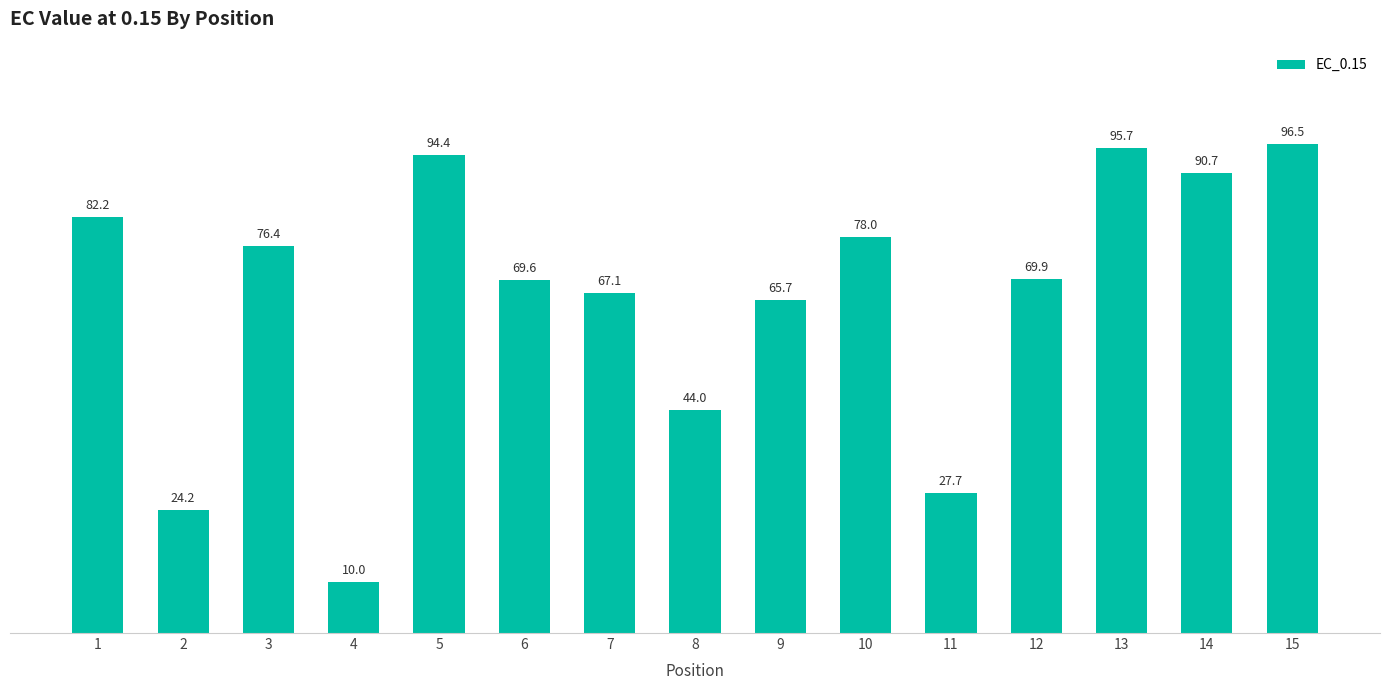

List the labels in order of value, largest first.

15, 13, 5, 14, 1, 10, 3, 12, 6, 7, 9, 8, 11, 2, 4